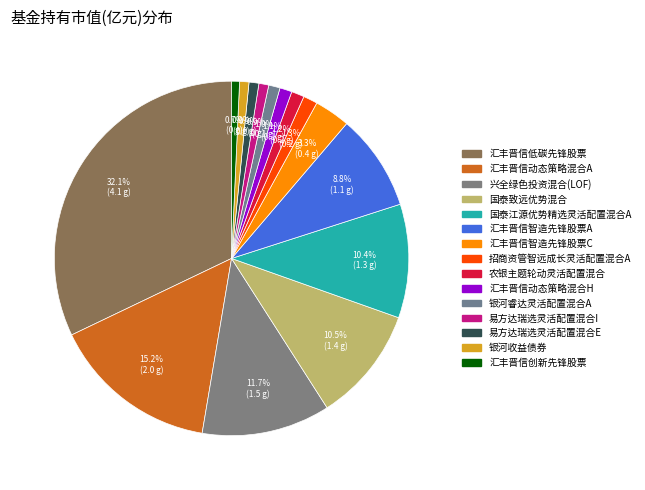

Which category has the smallest portion of the pie?

汇丰晋信创新先锋股票